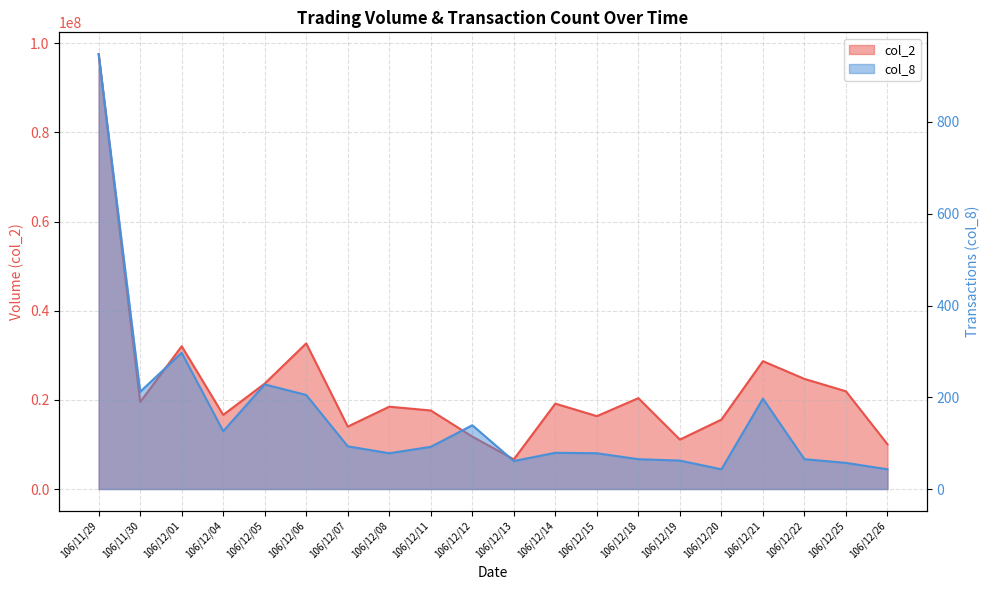

Is it true that col_8 equals 205 at 106/12/06?

True